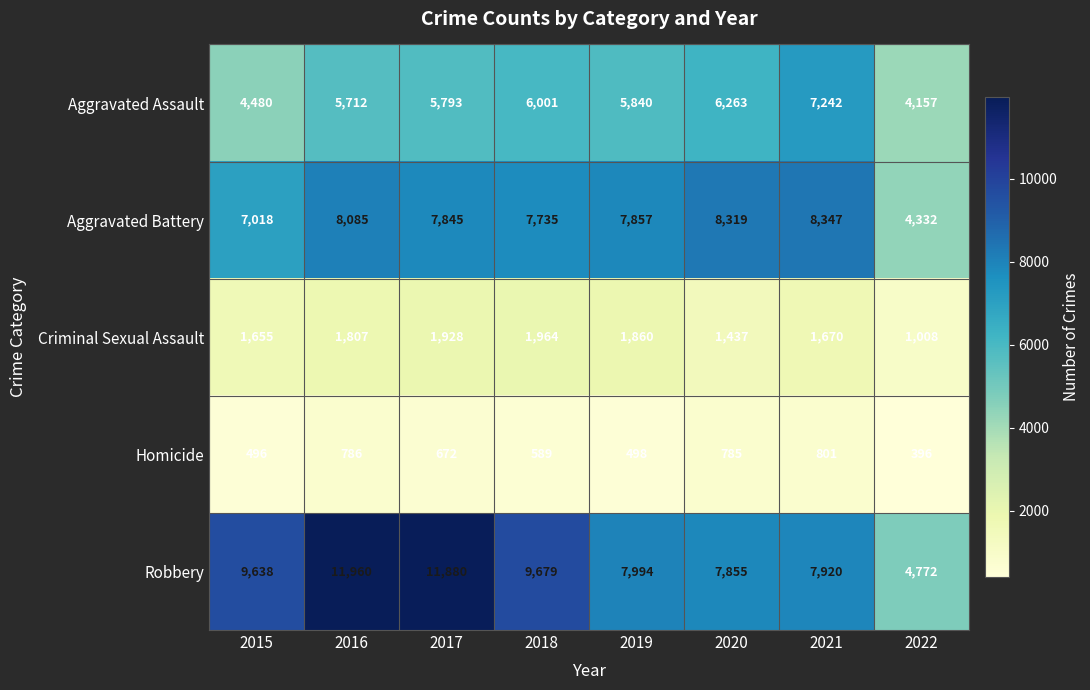

What is the difference between the maximum and minimum values in the Aggravated Assault series?

3085